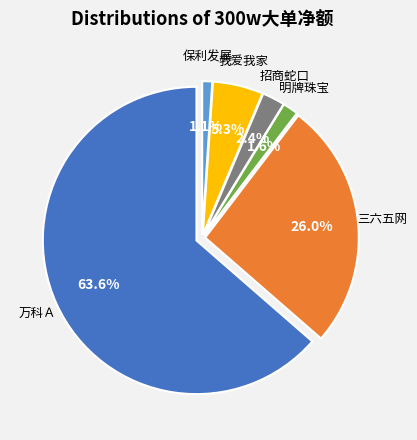

How many slices are in this pie chart?

6